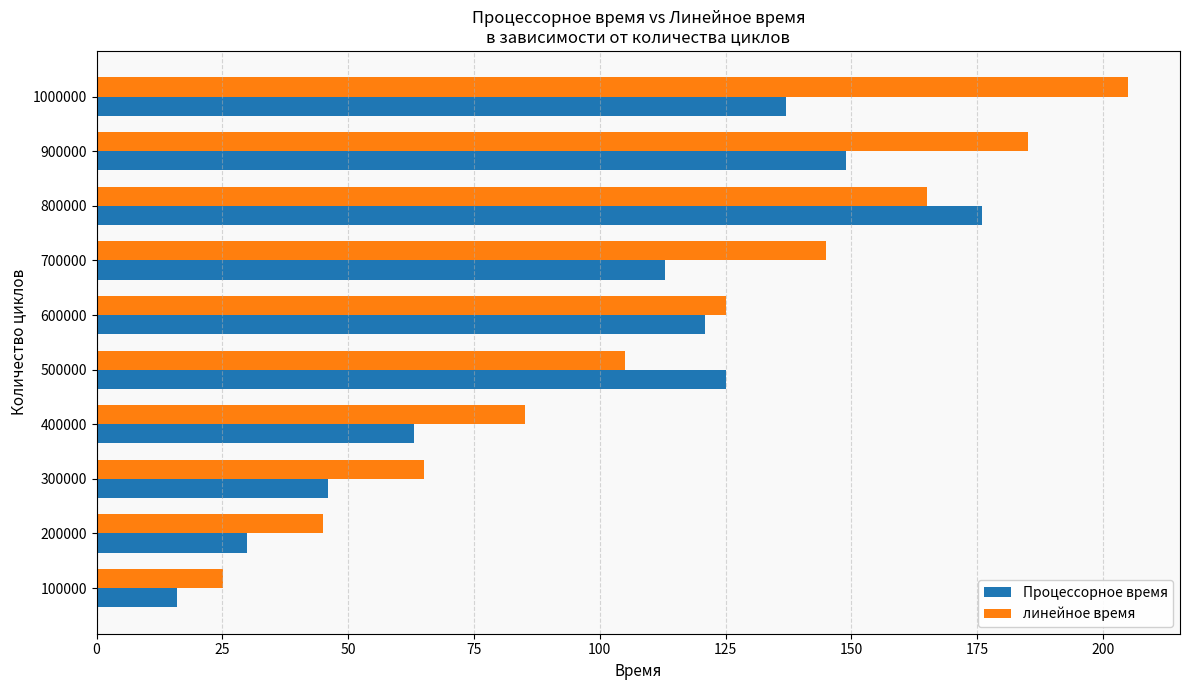

How many data points in Процессорное время are less than 121?

5